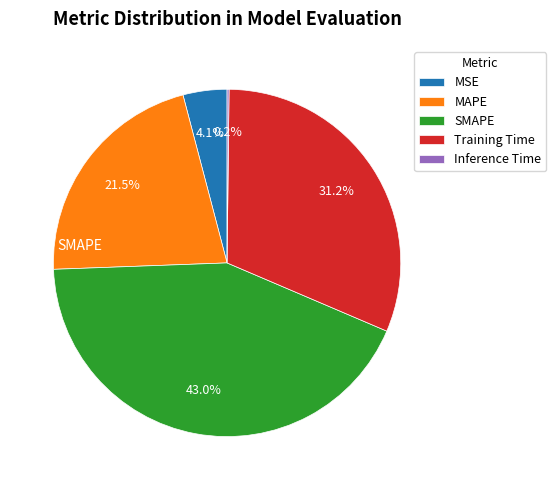

Does any single category account for the majority?

No